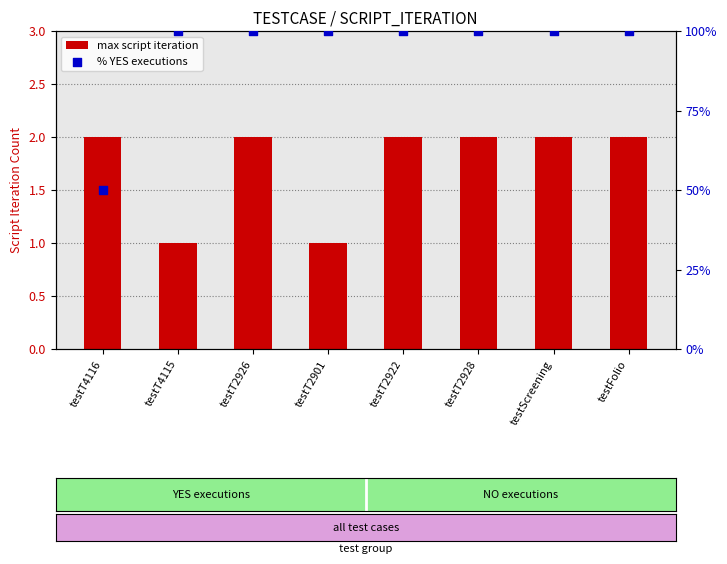

Which series has the largest total across all categories?

% YES executions